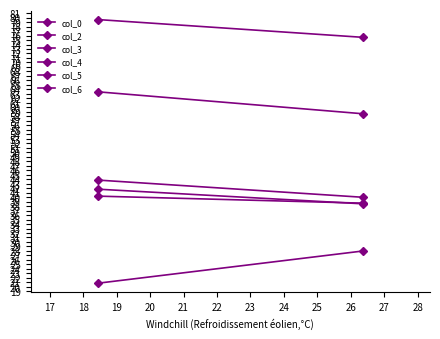

The value of col_4 at 17 is 38.6. True or false?

True